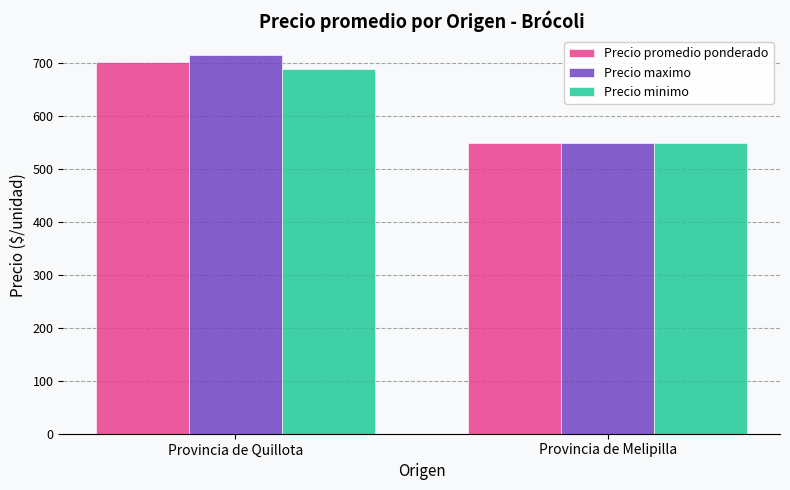

Which series has the largest range (max minus min)?

Precio maximo